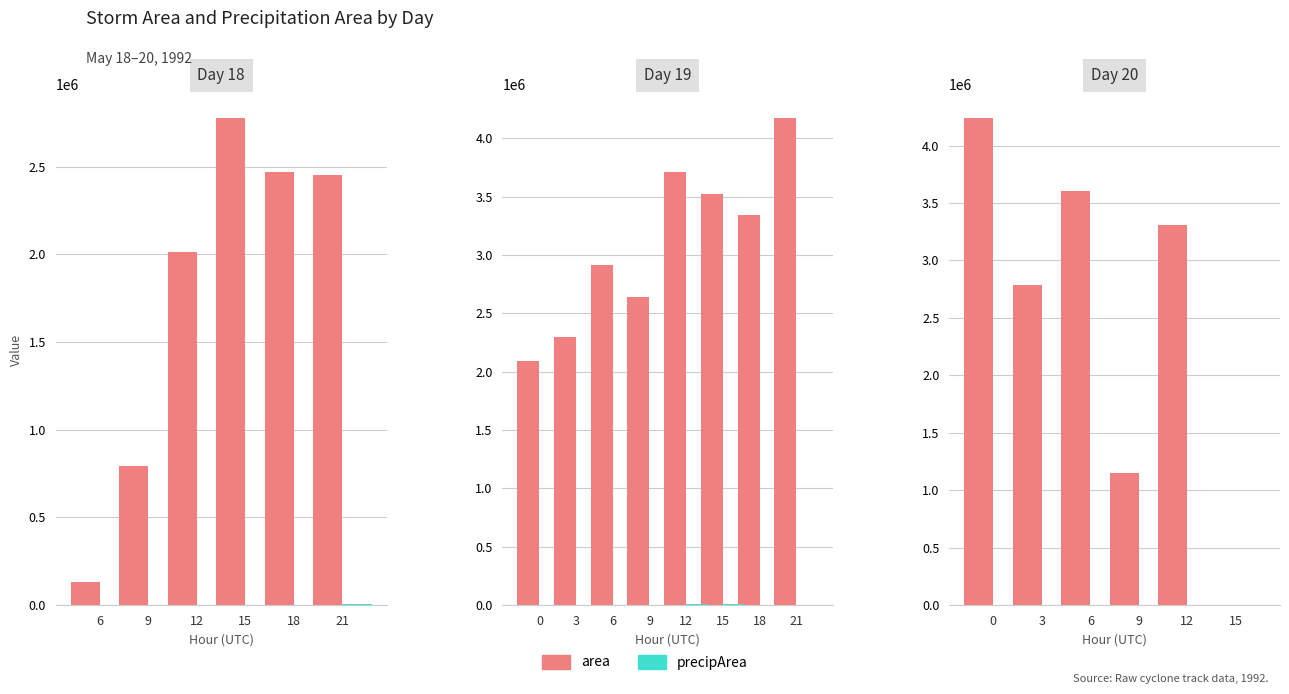

What is the average value of the precipArea series?

900